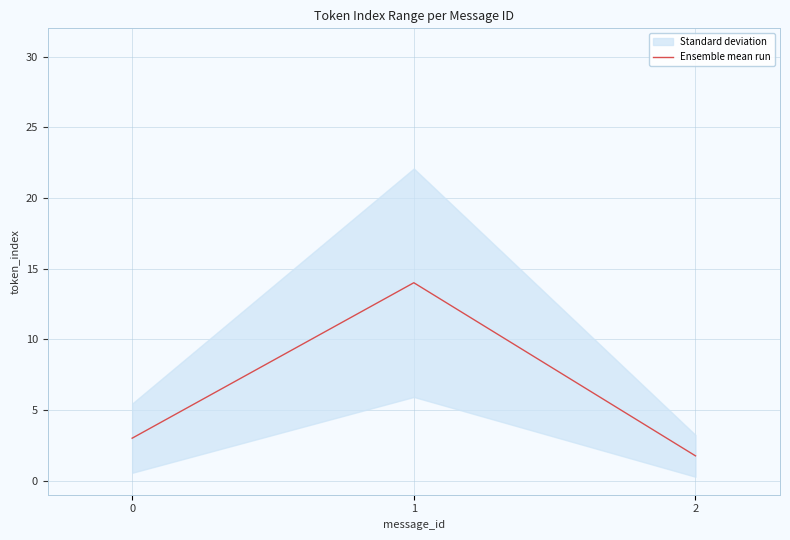

What is the maximum value shown in the chart?

14.0